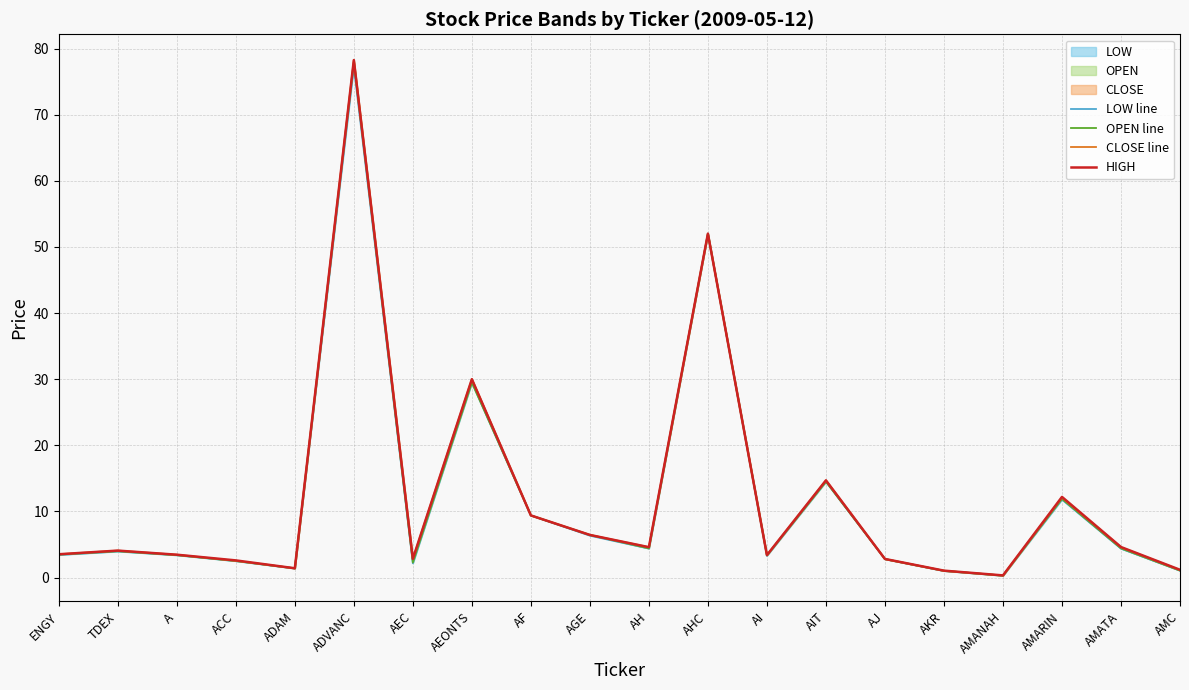

List the labels in order of OPEN line value, largest first.

ADVANC, AHC, AEONTS, AIT, AMARIN, AF, AGE, AH, AMATA, TDEX, ENGY, A, AI, AJ, ACC, AEC, ADAM, AMC, AKR, AMANAH